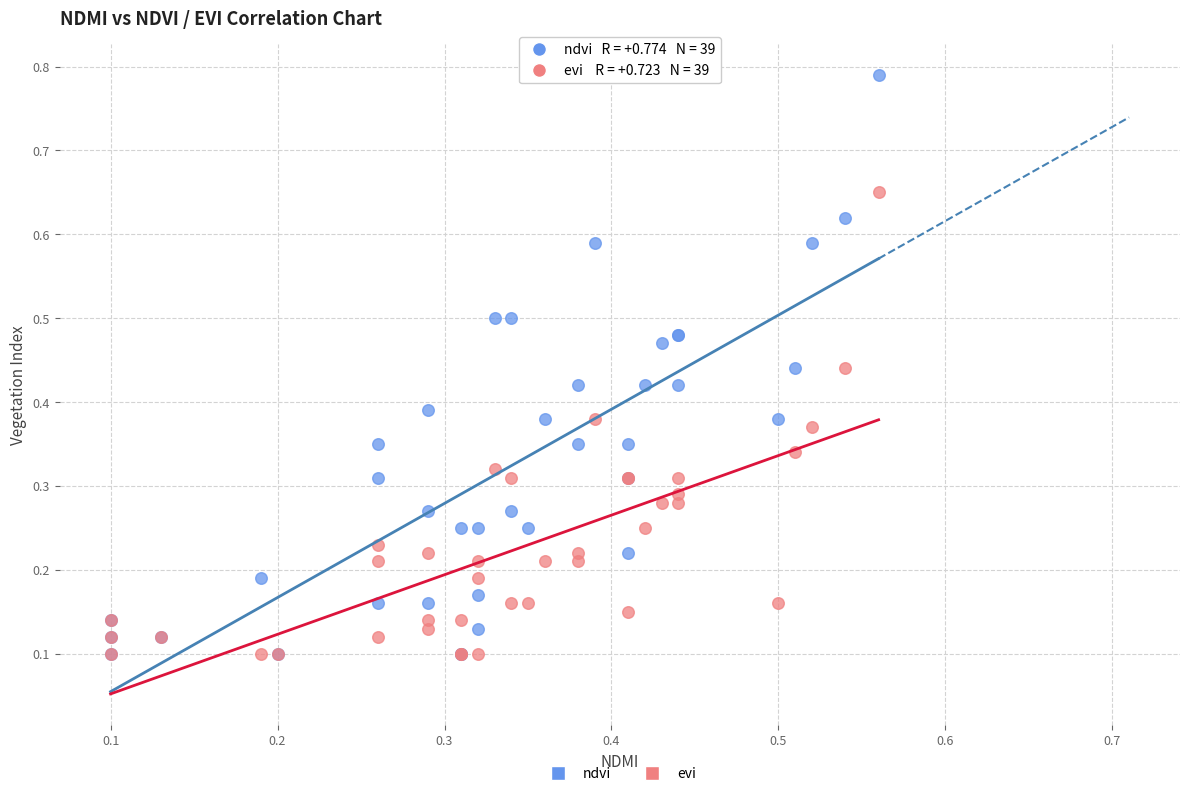

What are all the series names shown in the legend?

ndvi, evi